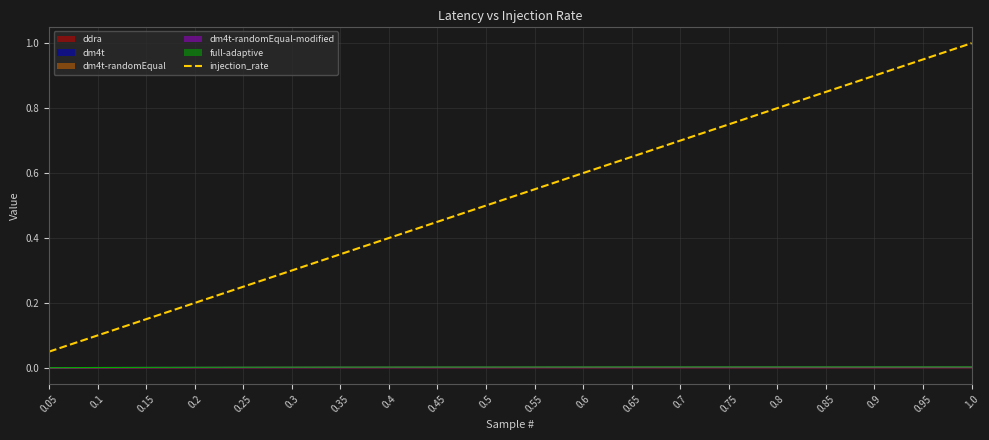

Rank the categories by value from lowest to highest.

0.05, 0.1, 0.15, 0.2, 0.25, 0.3, 0.35, 0.4, 0.45, 0.5, 0.55, 0.6, 0.65, 0.7, 0.75, 0.8, 0.85, 0.9, 0.95, 1.0